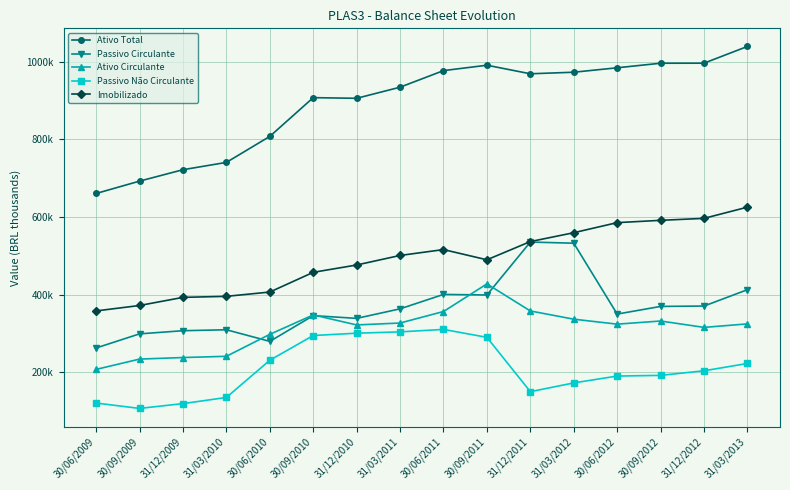

List the labels in order of Passivo Não Circulante value, smallest first.

30/09/2009, 31/12/2009, 30/06/2009, 31/03/2010, 31/12/2011, 31/03/2012, 30/06/2012, 30/09/2012, 31/12/2012, 31/03/2013, 30/06/2010, 30/09/2011, 30/09/2010, 31/12/2010, 31/03/2011, 30/06/2011